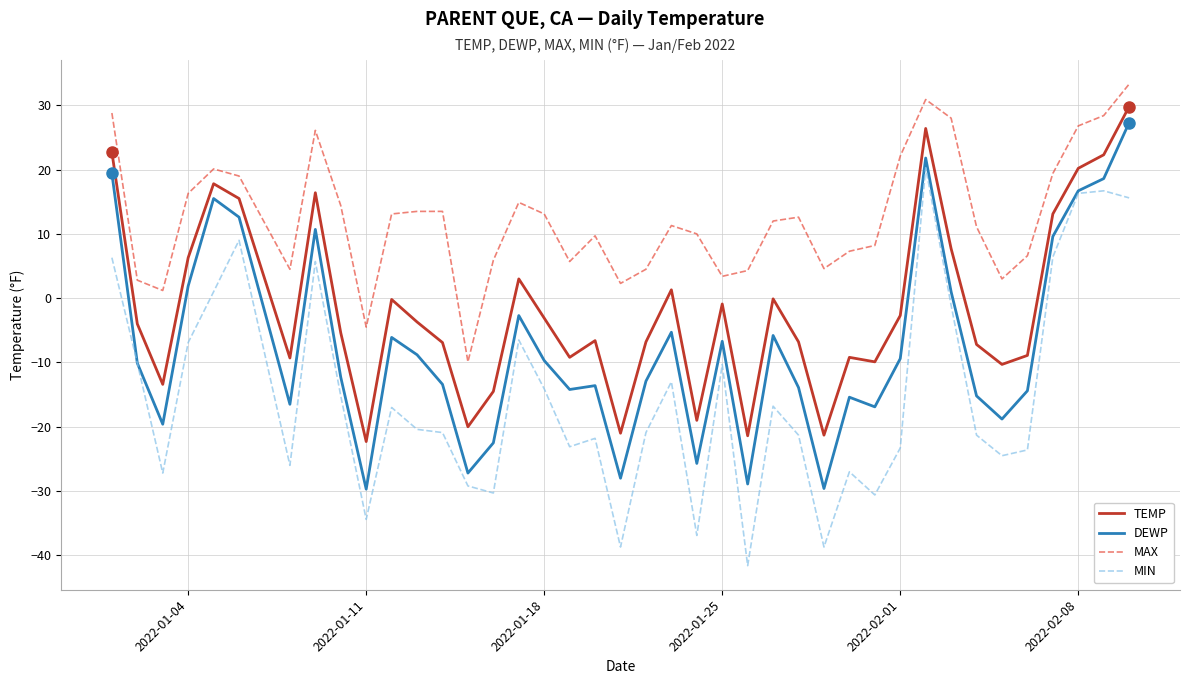

Which series has the largest total across all categories?

MAX